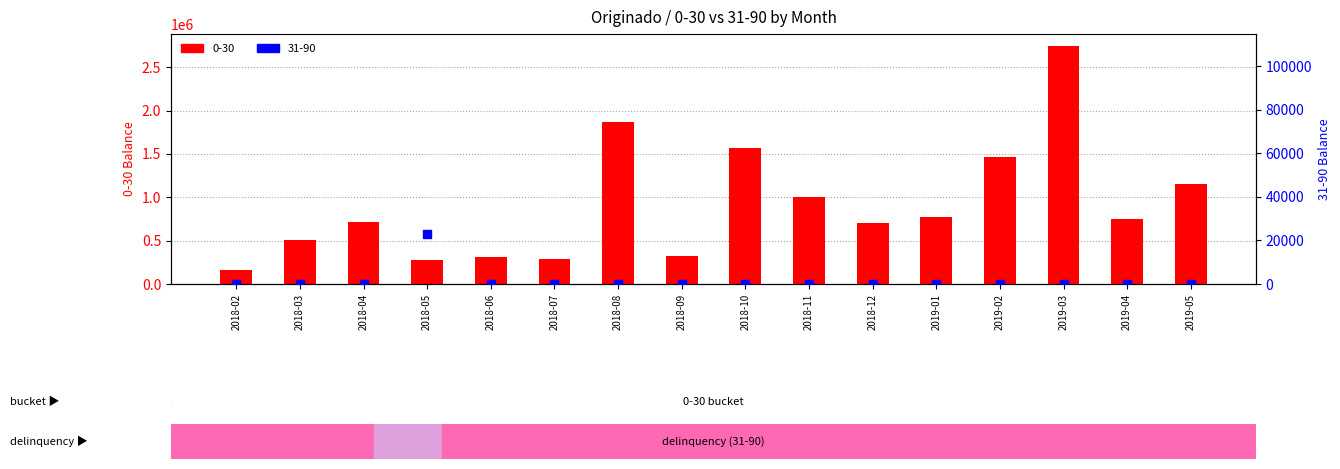

Which series has the largest total across all categories?

0-30